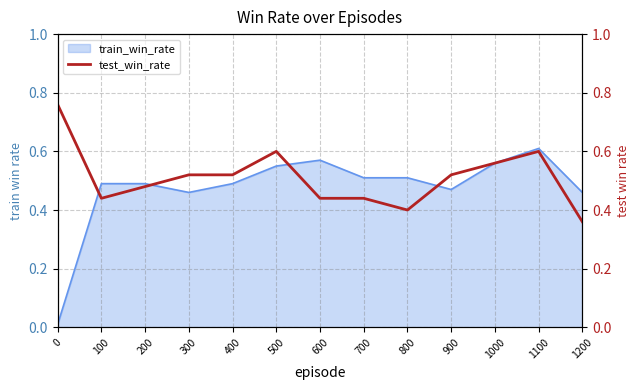

How many points are higher than both their immediate neighbors (excluding endpoints)?

2